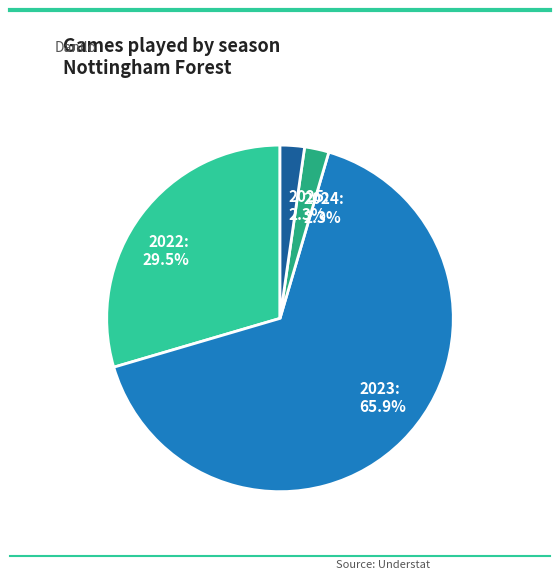

Count the number of slices in the pie.

4